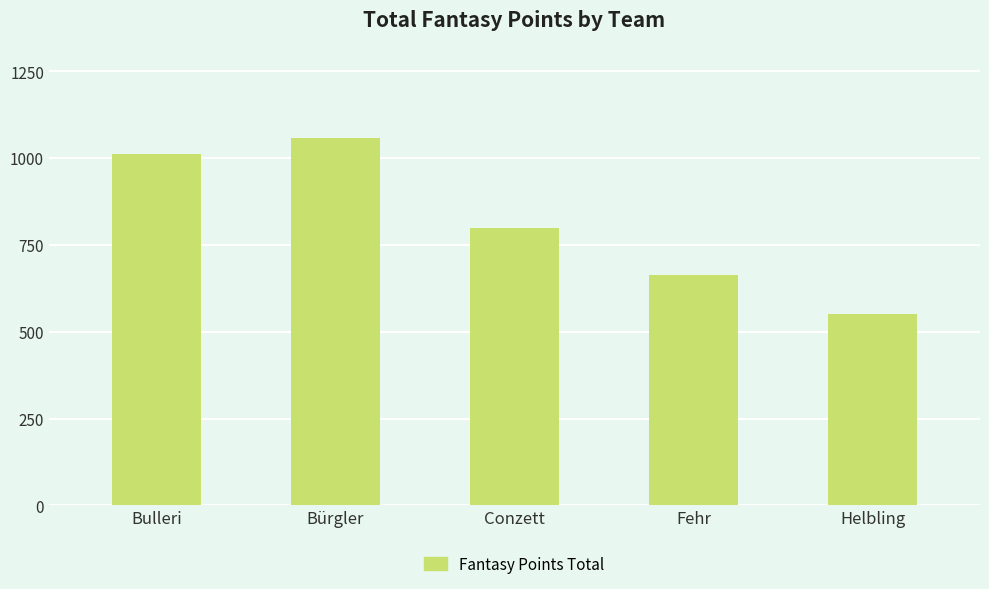

Does the chart contain stacked bars?

No